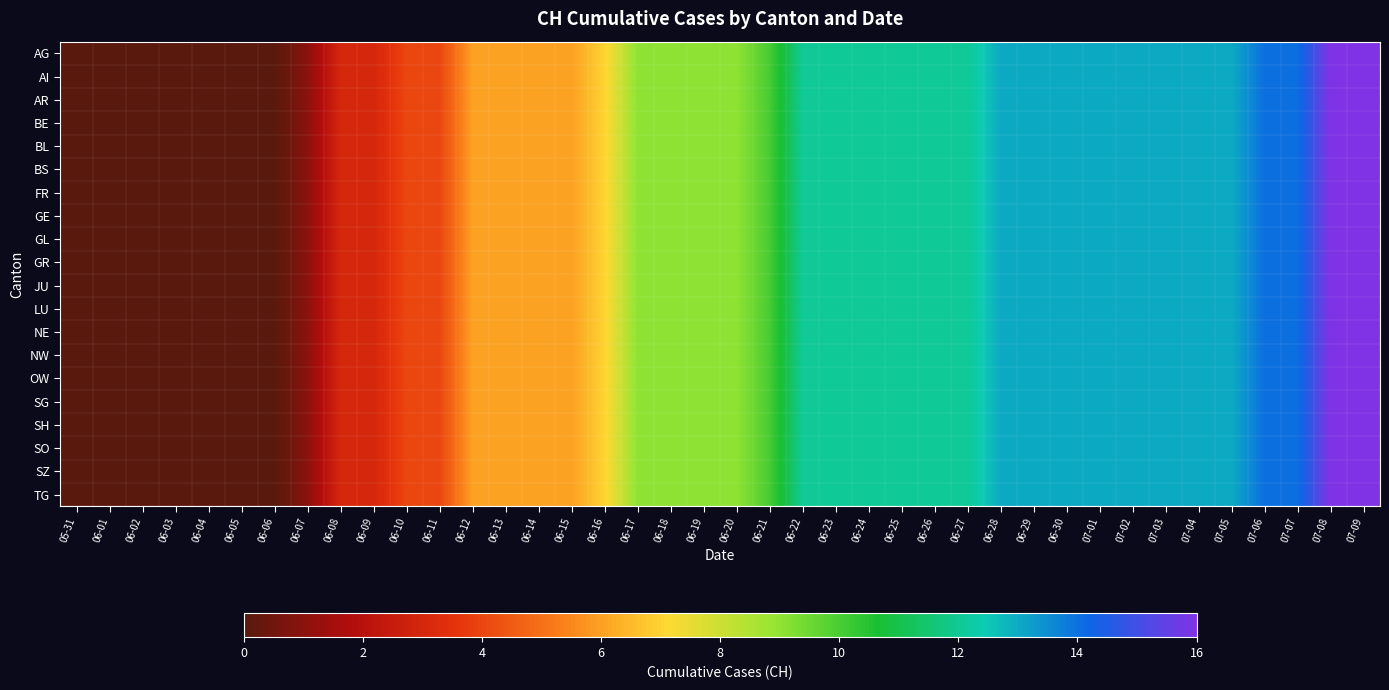

How many categories are shown in the chart?

40